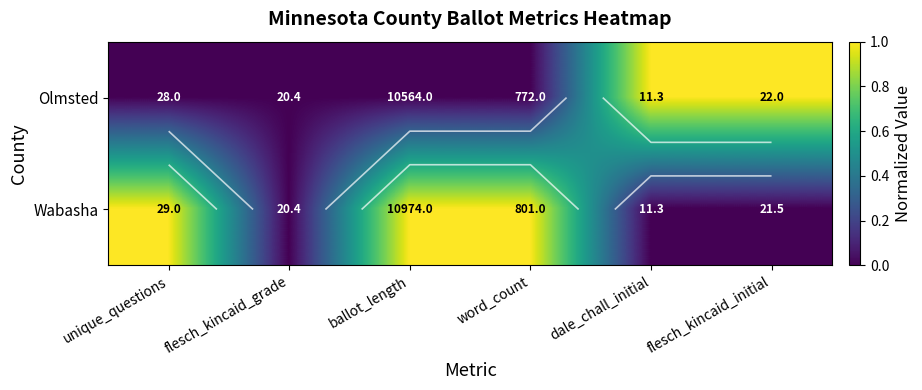

Which series has the largest total across all categories?

Wabasha